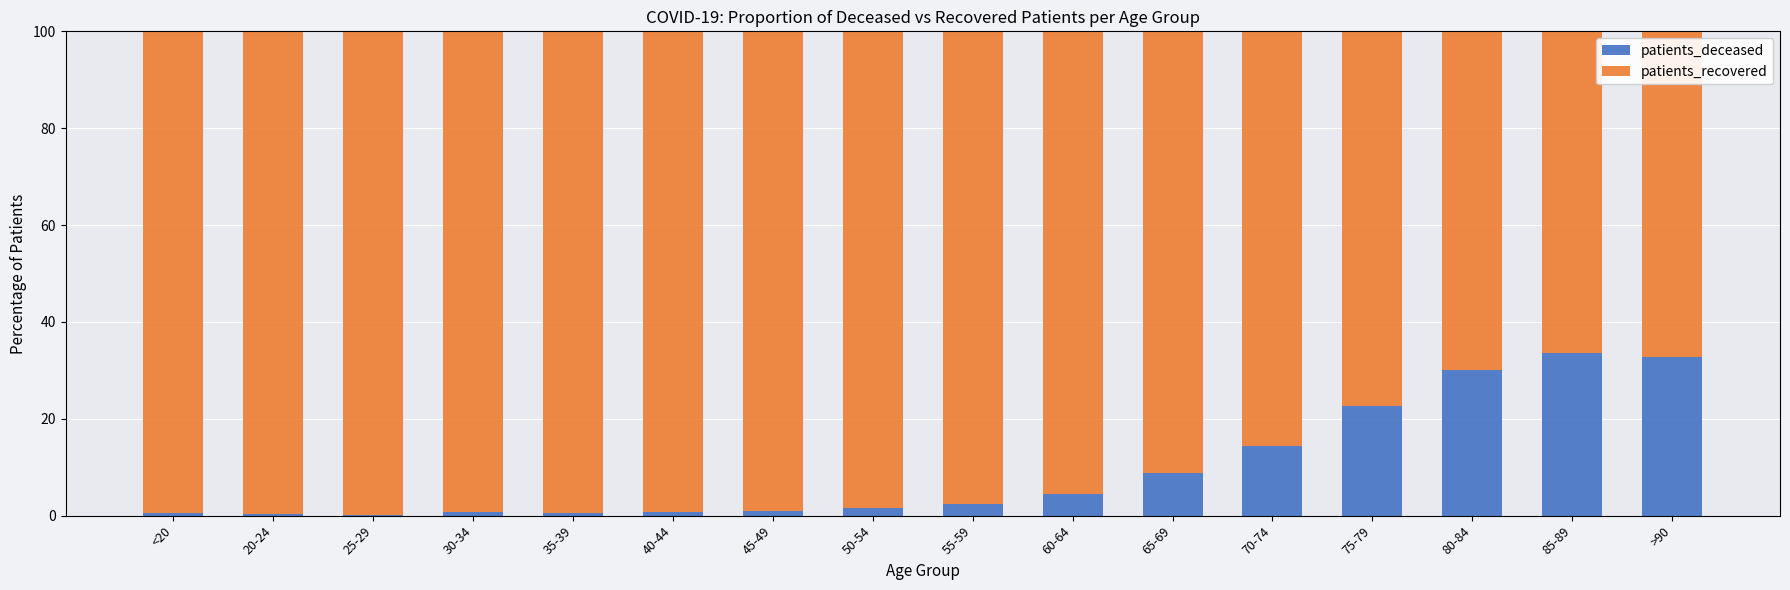

How many categories are shown in the chart?

16